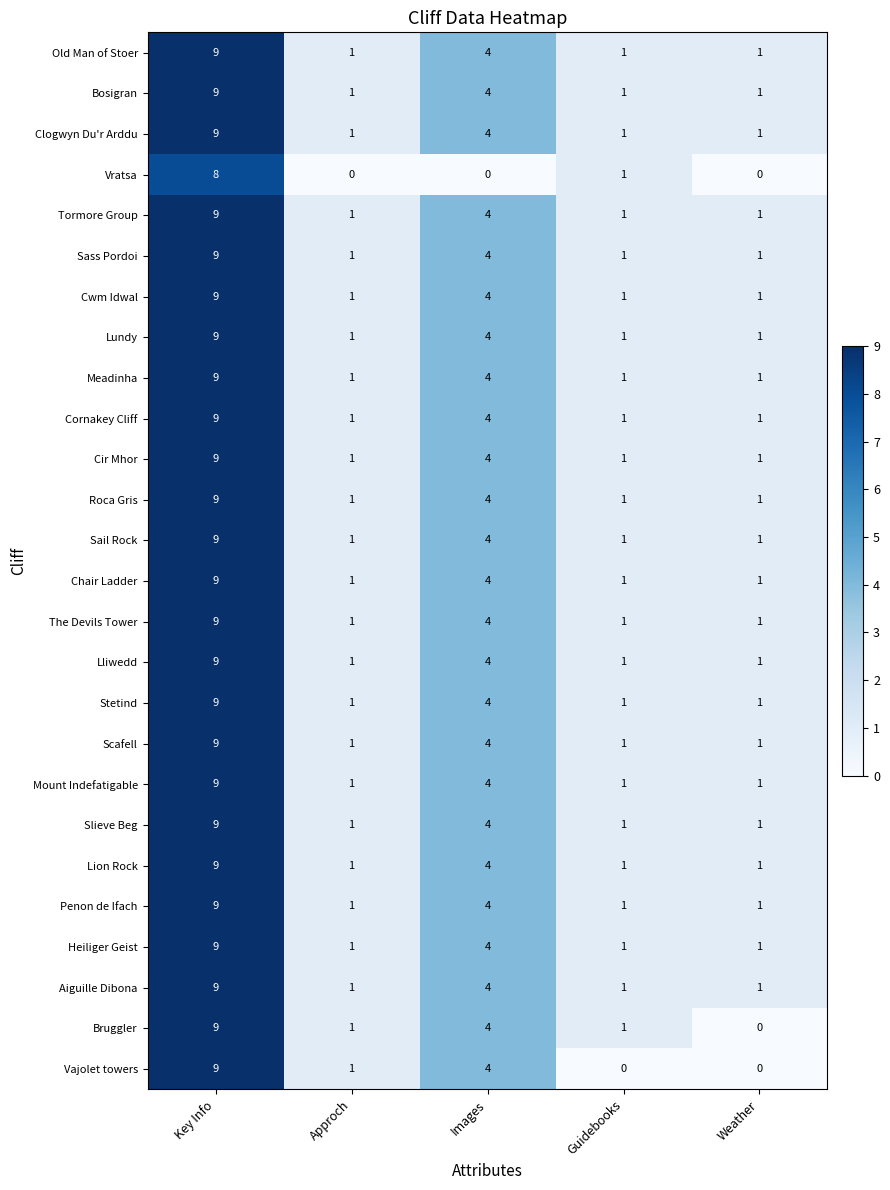

At which category is the sum across all series the highest?

Key Info